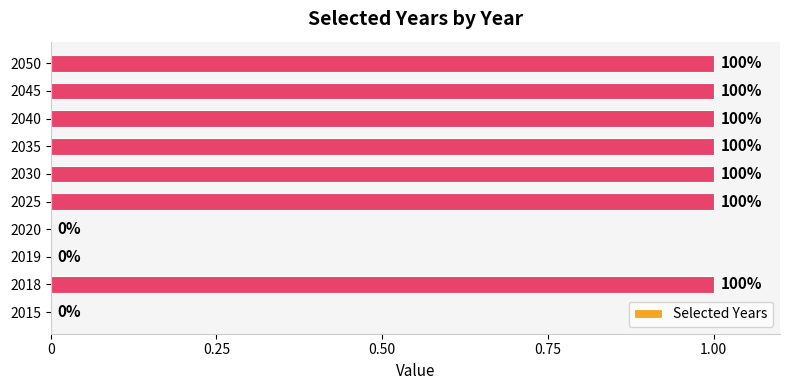

Are the bars horizontal?

Yes